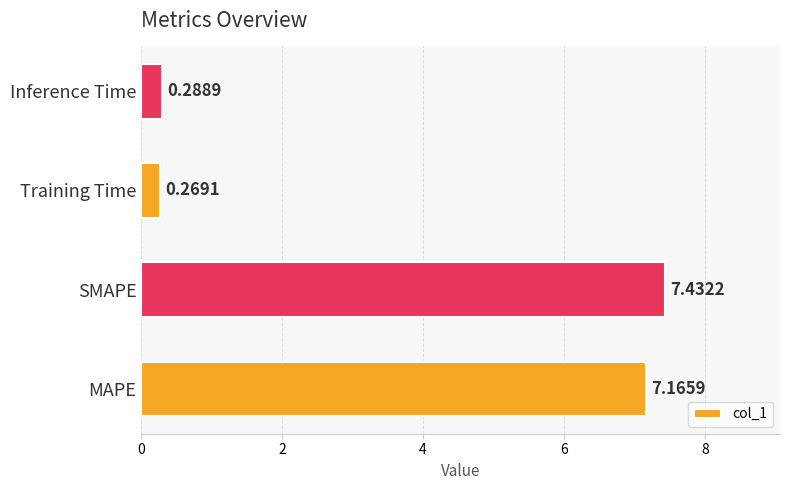

Does the chart contain any negative values?

No